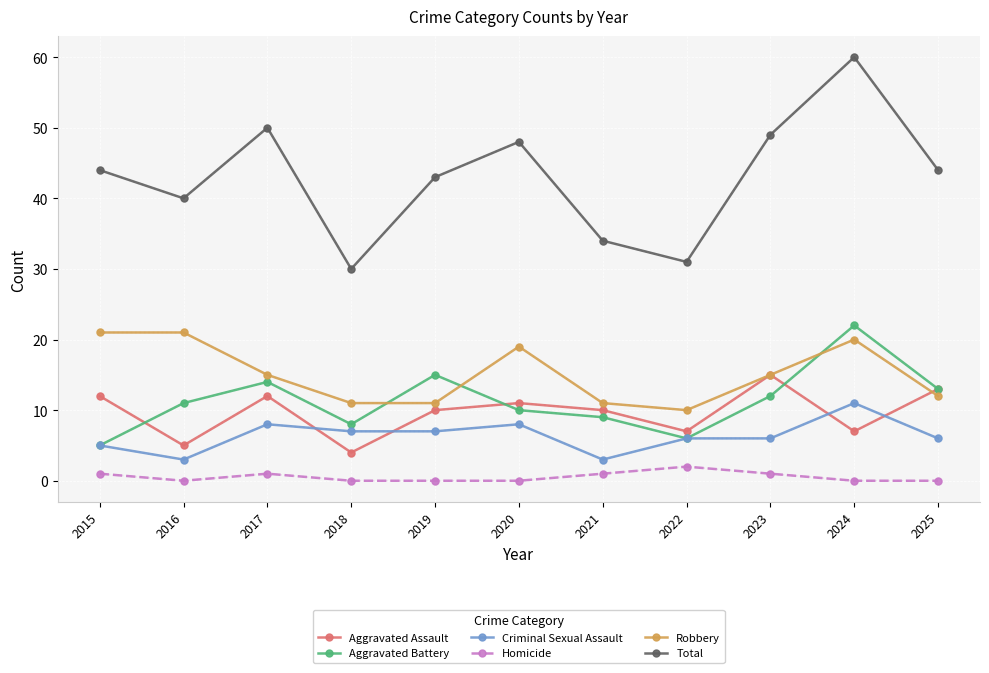

Which series has the largest range (max minus min)?

Total